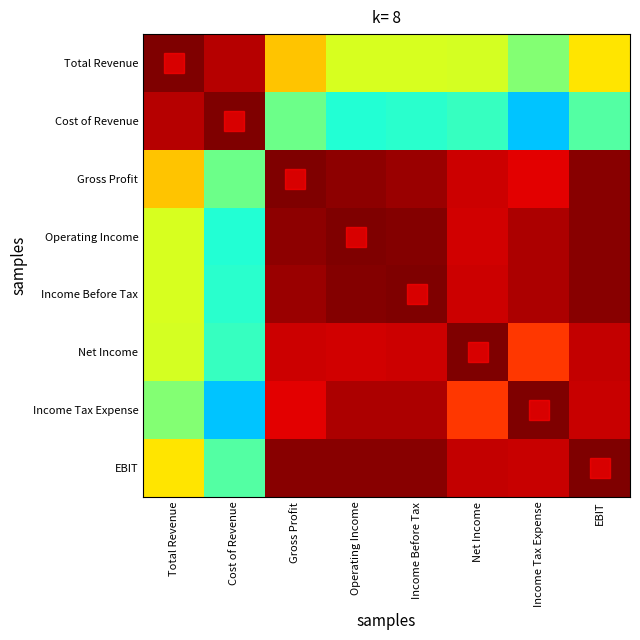

What is the greatest value displayed?

1.0